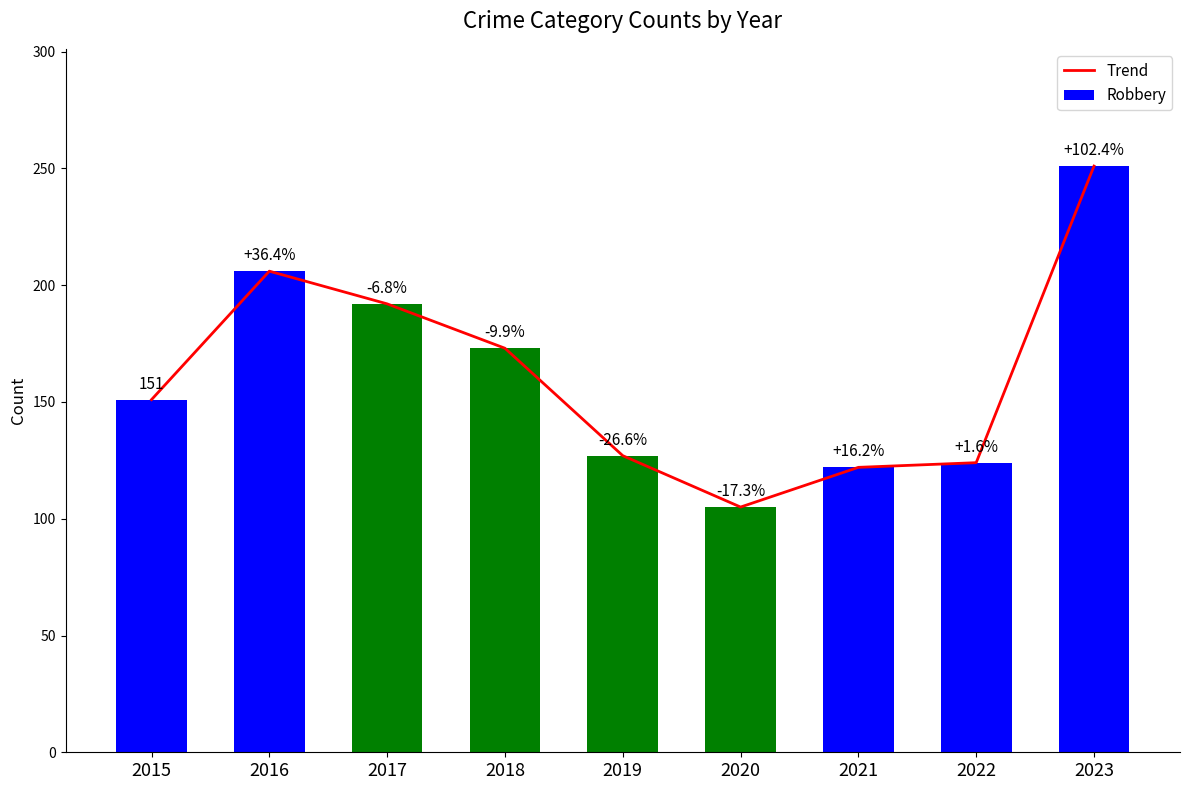

Reading left to right, what are all the values shown in this chart?

151	206	192	173	127	105	122	124	251